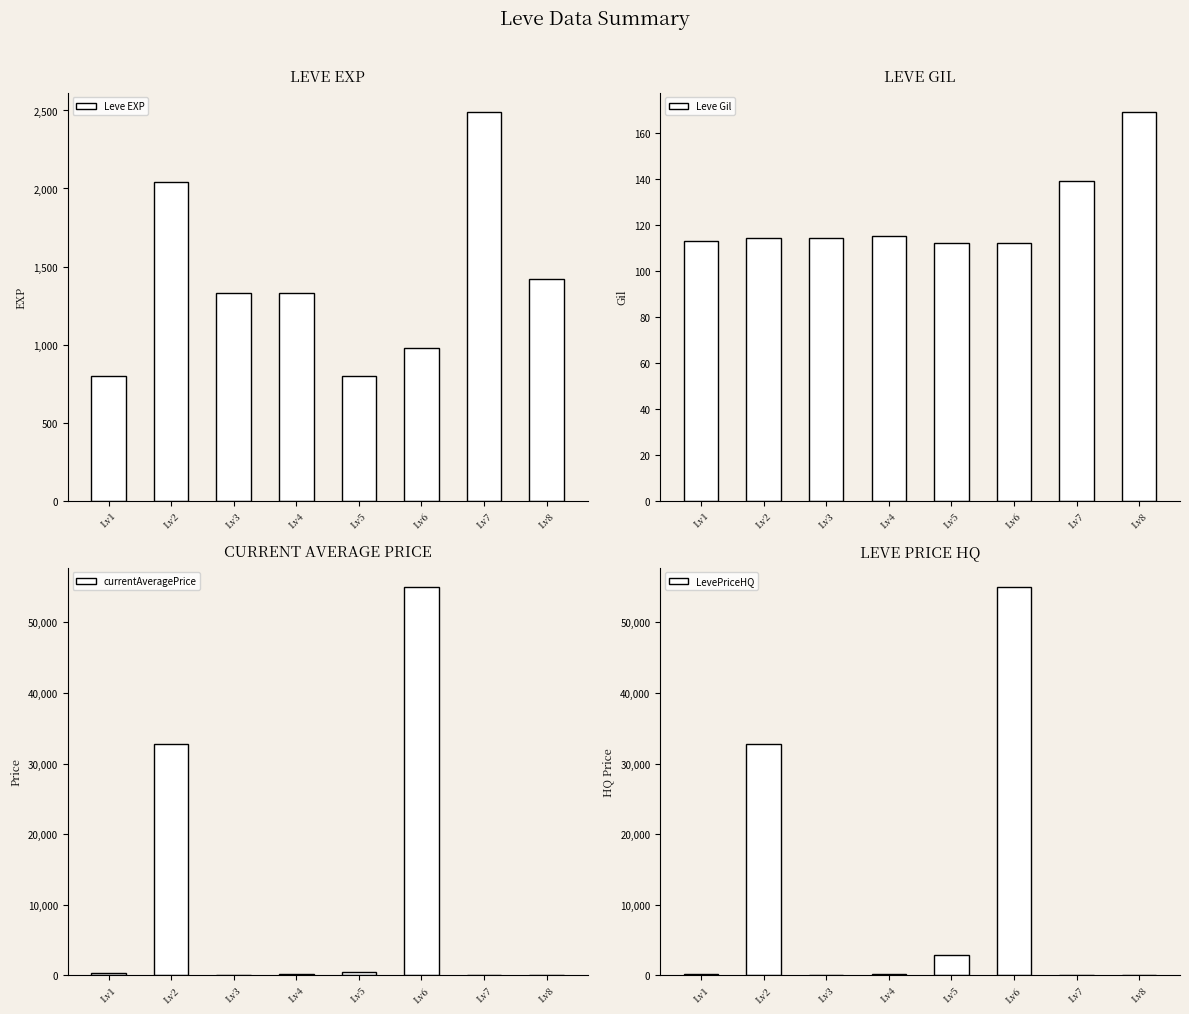

What is the maximum value shown in the chart?

55000